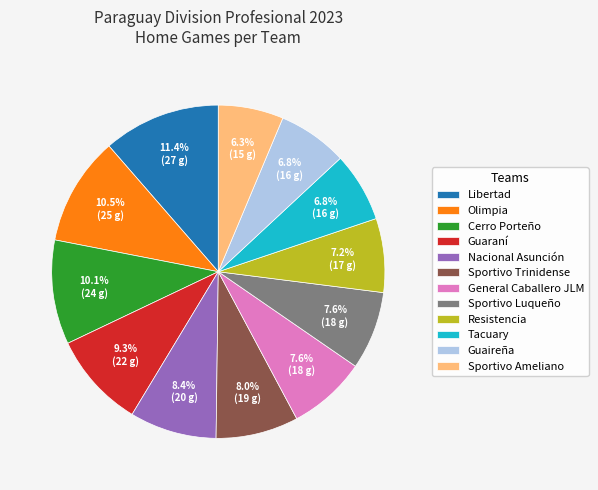

What portion of the pie excludes Guaireña?

93.2%